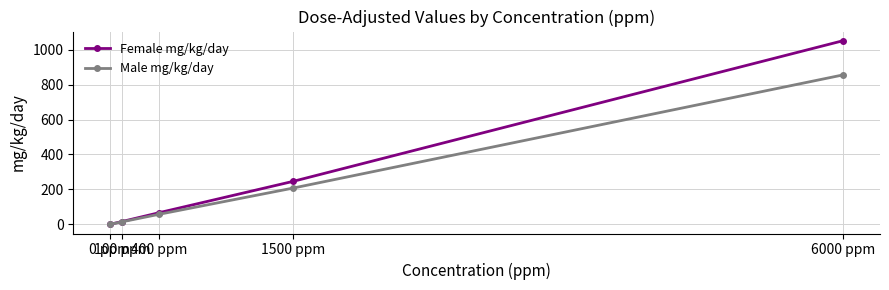

What is the maximum value shown in the chart?

1051.7